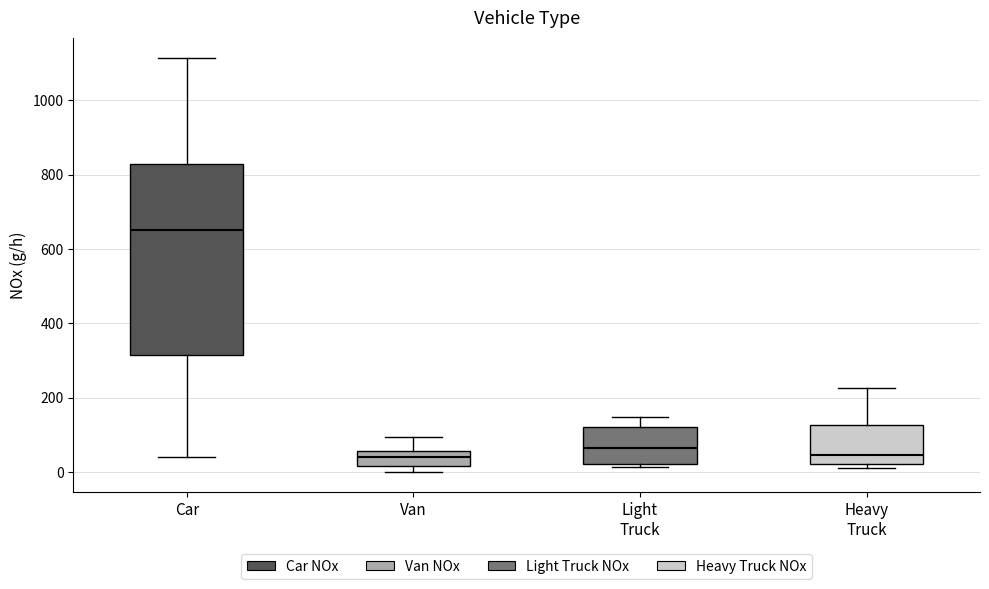

Reading left to right, read every box against the y-axis: the position of its median line, the range the box covers, and the ends of its whiskers. The values are not printed on the chart, so give them approximately, as read against the axis.

Car: median 660, box 320 to 820, whiskers 40 to 1120
Van: median 40, box 20 to 60, whiskers 0 to 100
Light Truck: median 60, box 20 to 120, whiskers 20 (just below the box's lower edge) to 140
Heavy Truck: median 40, box 20 to 120, whiskers 20 (just below the box's lower edge) to 220